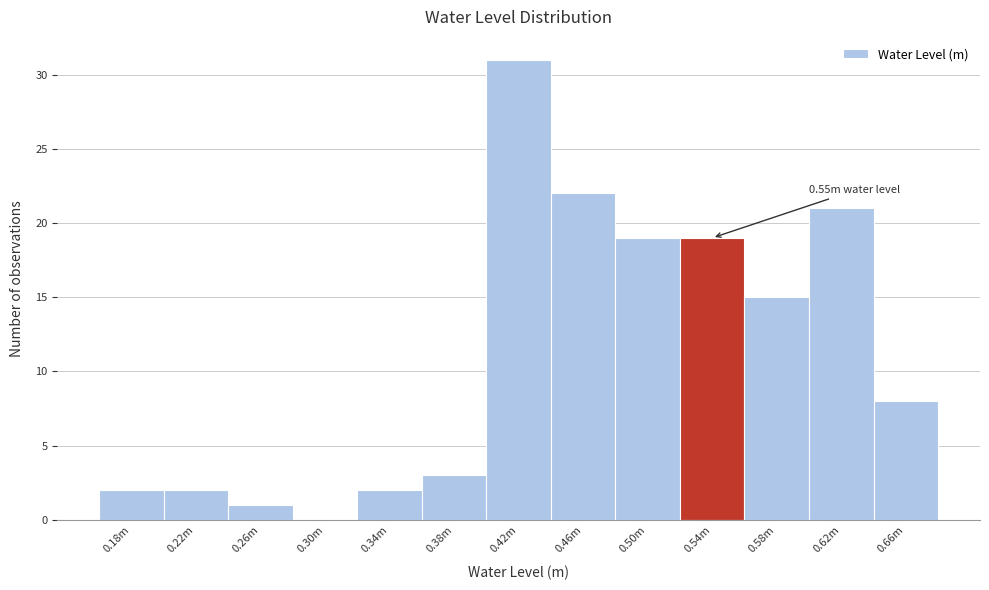

Reading left to right, what are all the values shown in this chart?

0.18m=2	0.22m=2	0.26m=1	0.30m=0	0.34m=2	0.38m=3	0.42m=31	0.46m=22	0.50m=19	0.54m=19	0.58m=15	0.62m=21	0.66m=8